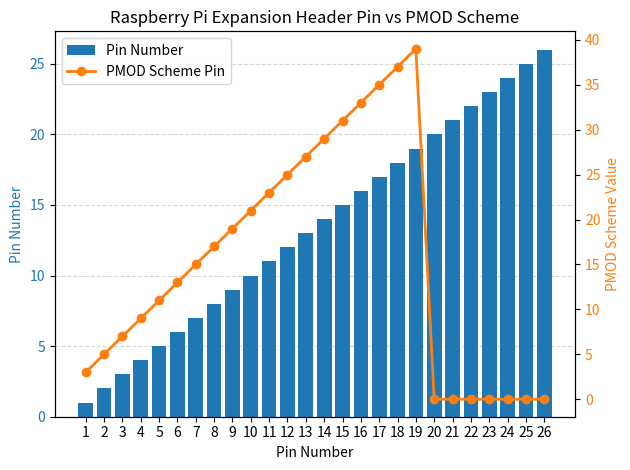

Is the value of Pin Number at 22 greater than the value of PMOD Scheme Pin at 24?

Yes